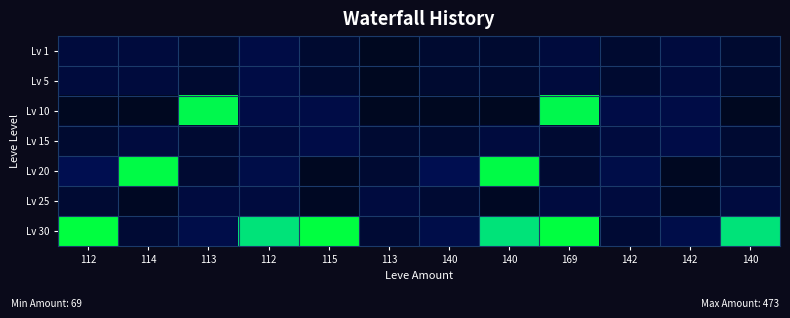

At which category is the sum across all series the highest?

169